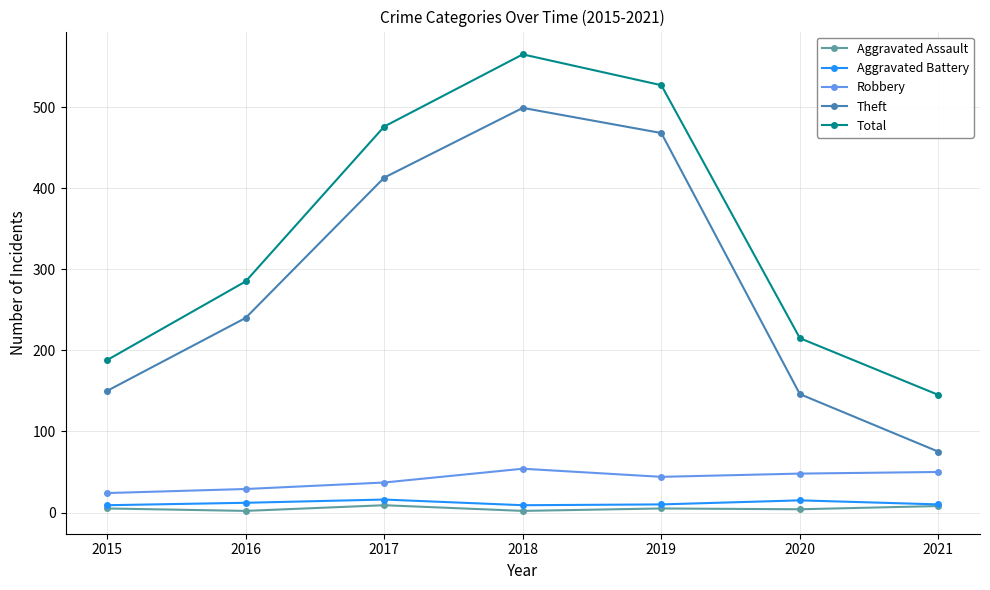

Rank the series by their maximum value, from highest to lowest.

Total, Theft, Robbery, Aggravated Battery, Aggravated Assault